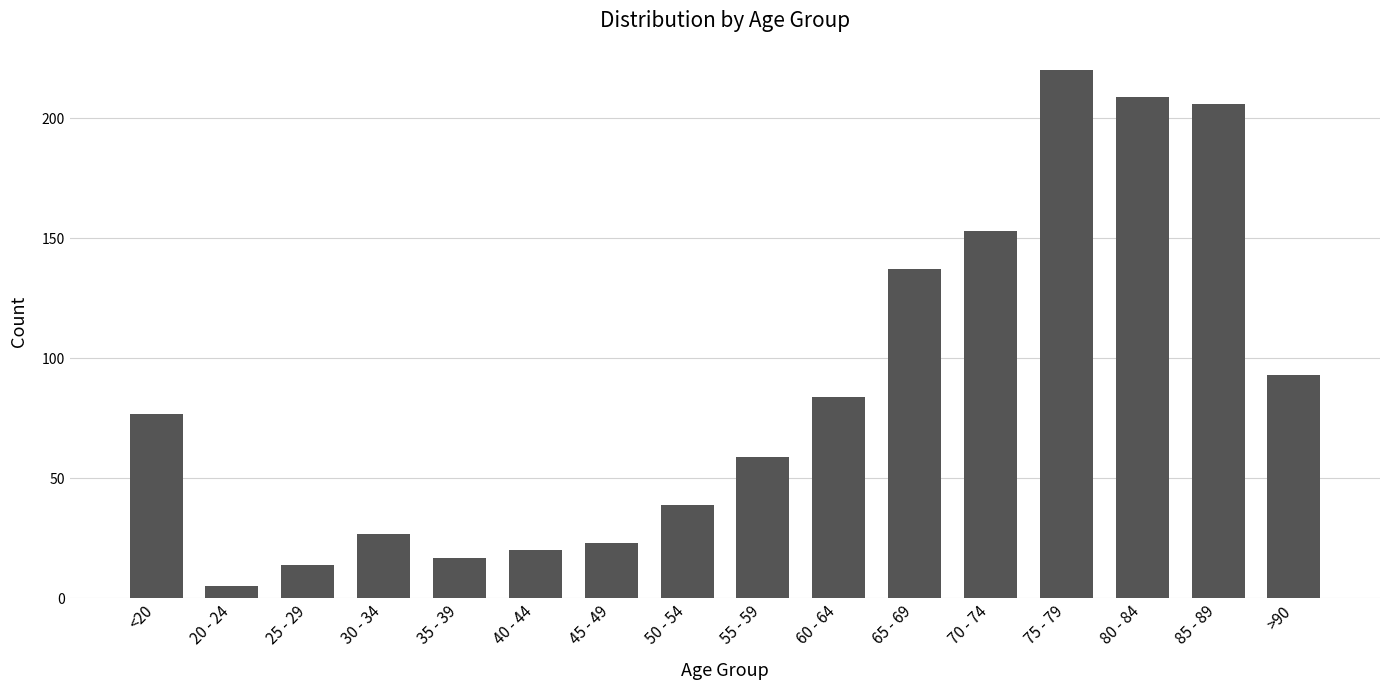

What is the maximum value shown in the chart?

220